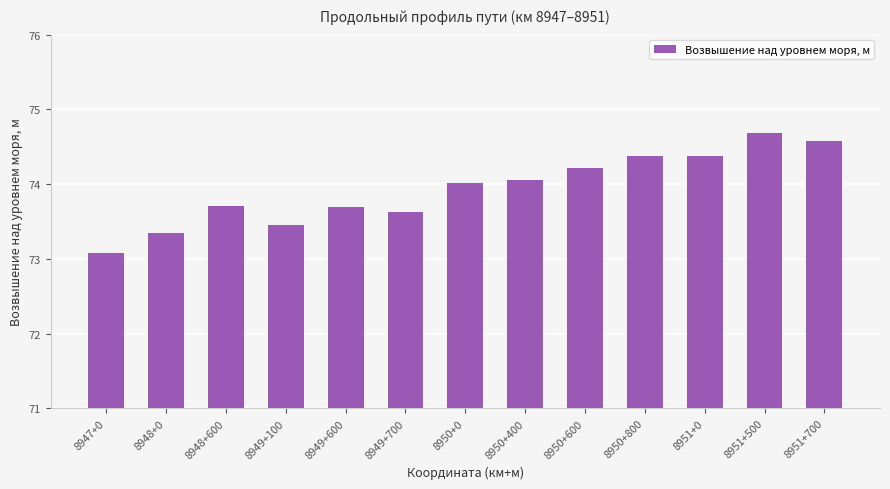

How many values are below 74?

6